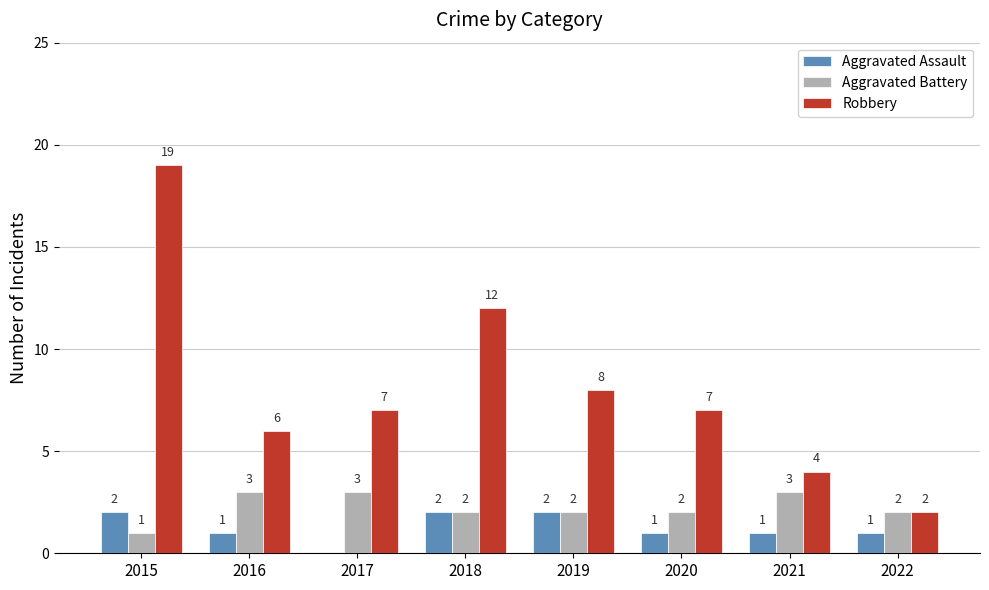

Where does the Robbery series first go above 7?

2015